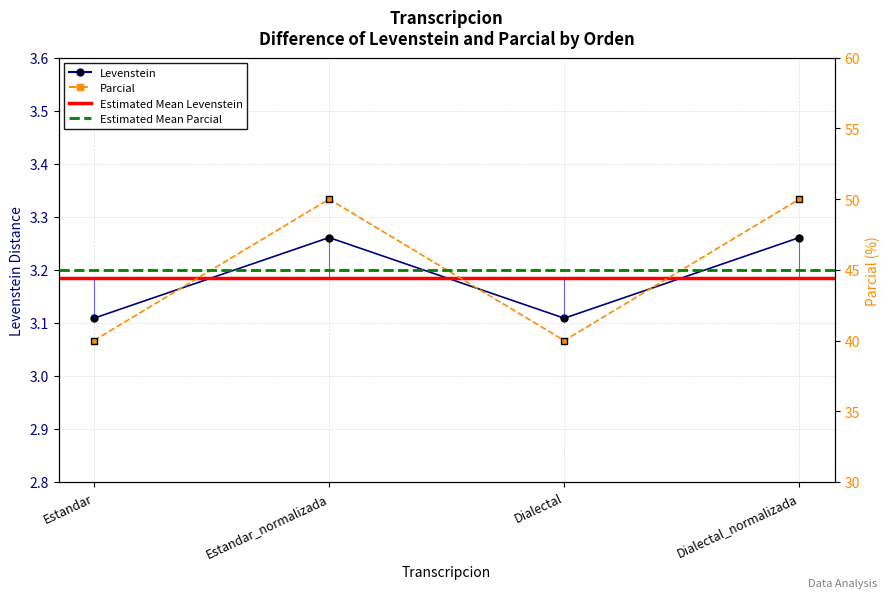

How many lines are shown in the chart?

2